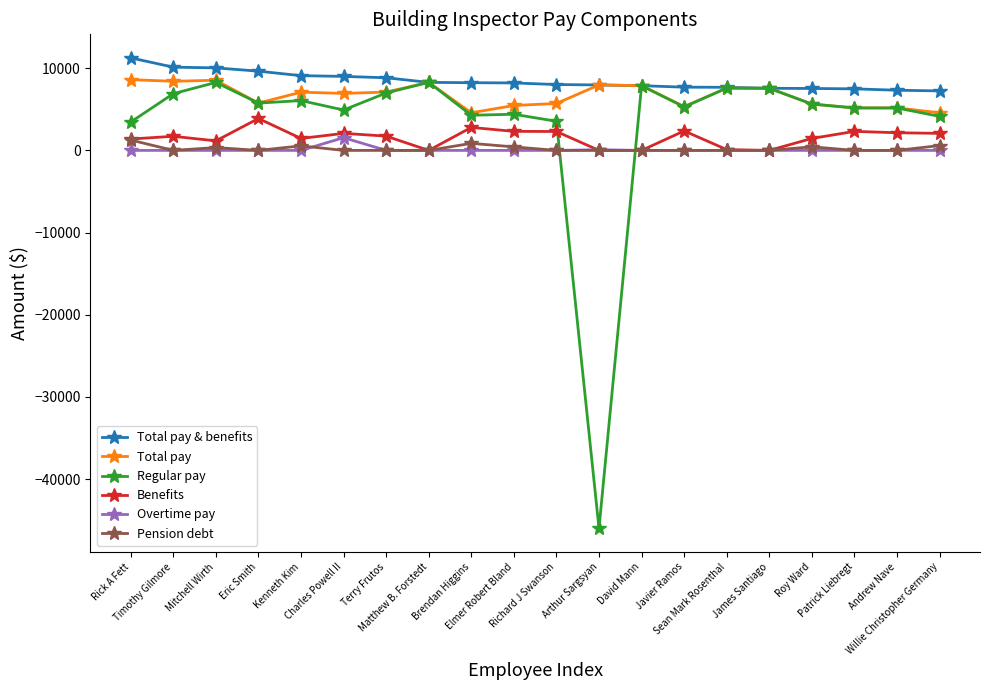

What is the smallest value displayed?

-46012.0